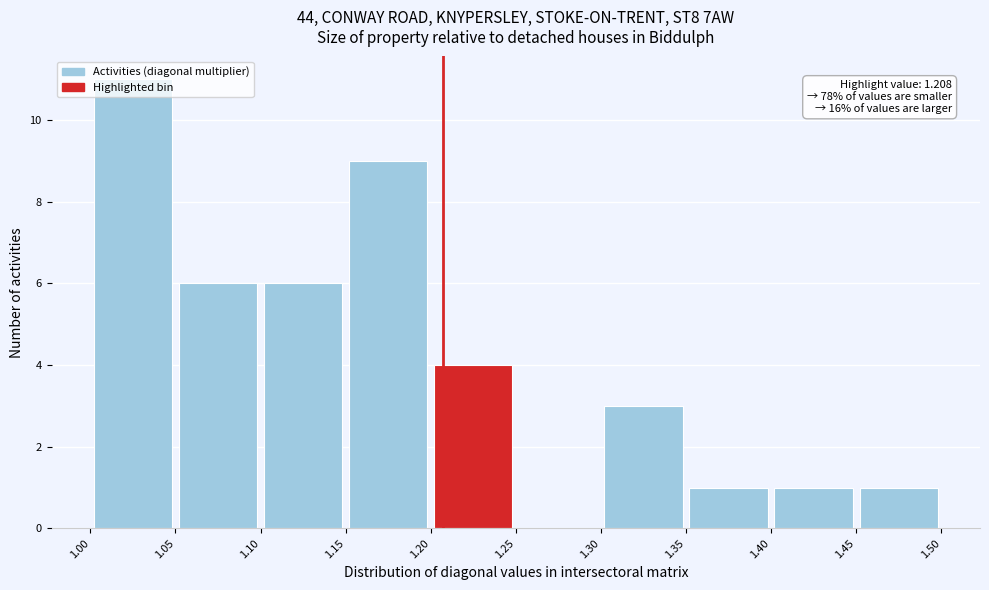

Over which range of the x-axis is the bar tallest?

1.00 to 1.05